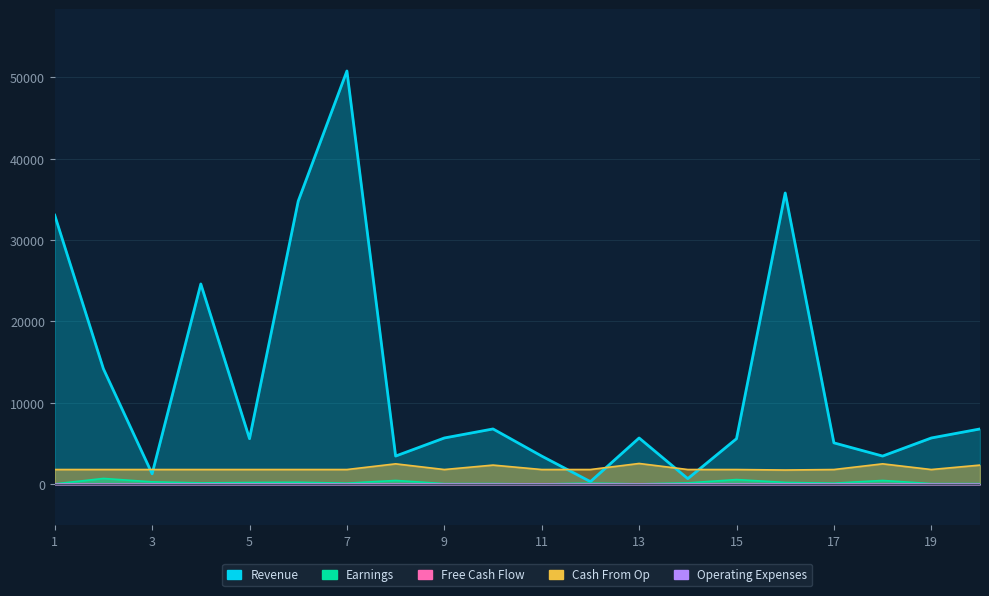

Reading right to left, extract all data points from this chart.

Revenue: 6789	5678	3456	5079	35796	5592	678	5678	312	3452	6789	5678	3456	50796	34796	5592	24612	1276	14179	33070
Earnings: 67	67	456	121	213	567	156	34	123	23	67	67	456	121	231	203	154	284	703	33
Free Cash Flow: 2	5	2	2	1	1	2	1	2	4	2	5	2	3	1	1	1	2	2	5
Cash From Op: 2345	1800	2500	1800	1740	1800	1800	2545	1800	1800	2345	1800	2500	1800	1800	1800	1800	1800	1800	1800
Operating Expenses: 2	1	2	1	0	1	3	1	1	1	2	1	2	1	1	1	2	1	1	1